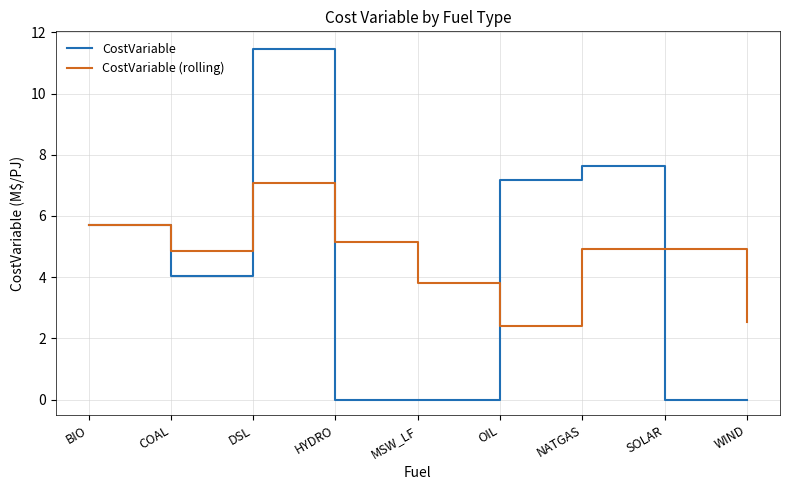

Is it true that CostVariable (rolling) equals 4.9 at SOLAR?

True